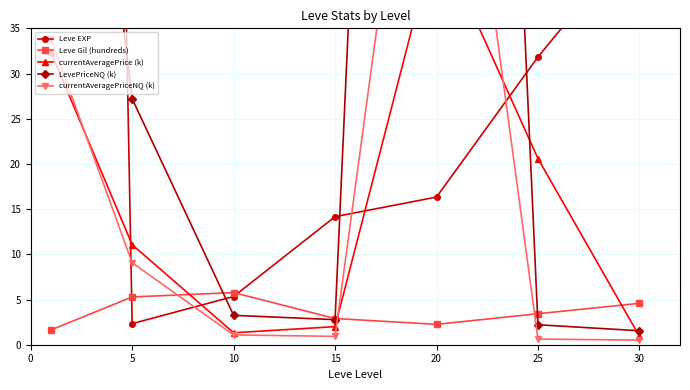

Which category has the highest value in the LevePriceNQ (k) series?

20